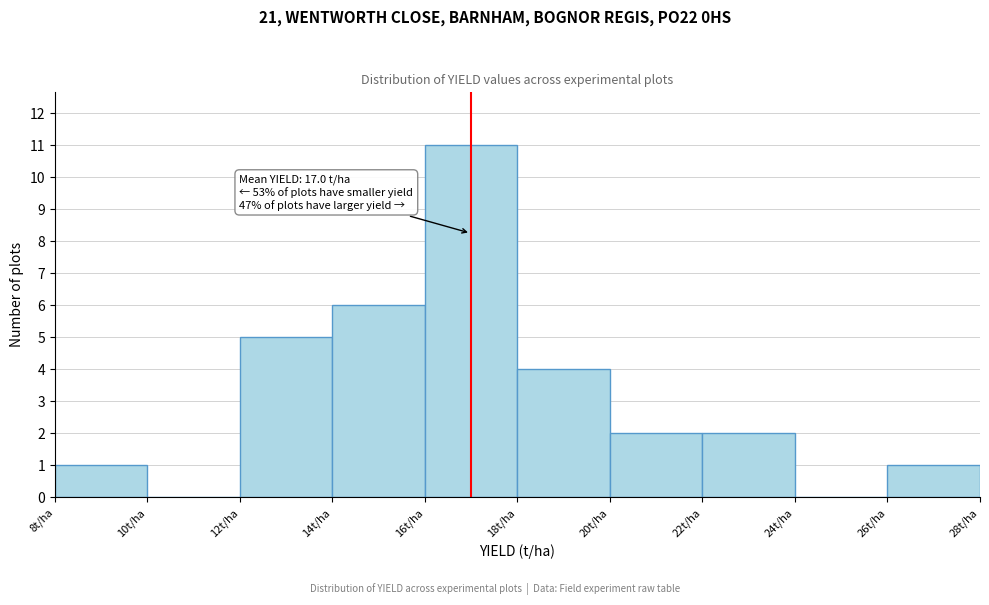

Which range on the x-axis has the tallest bar?

16 to 18